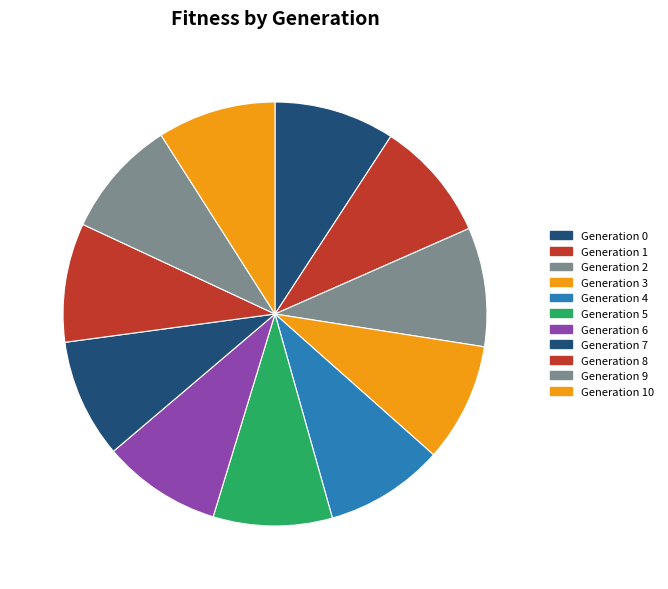

How many slices are in this pie chart?

11